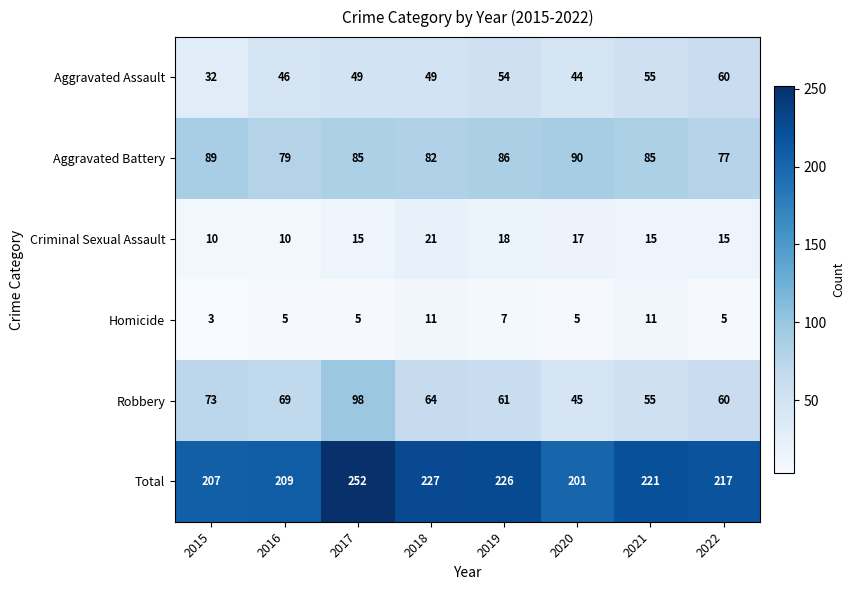

Is it true that Homicide equals 4 at 2015?

False